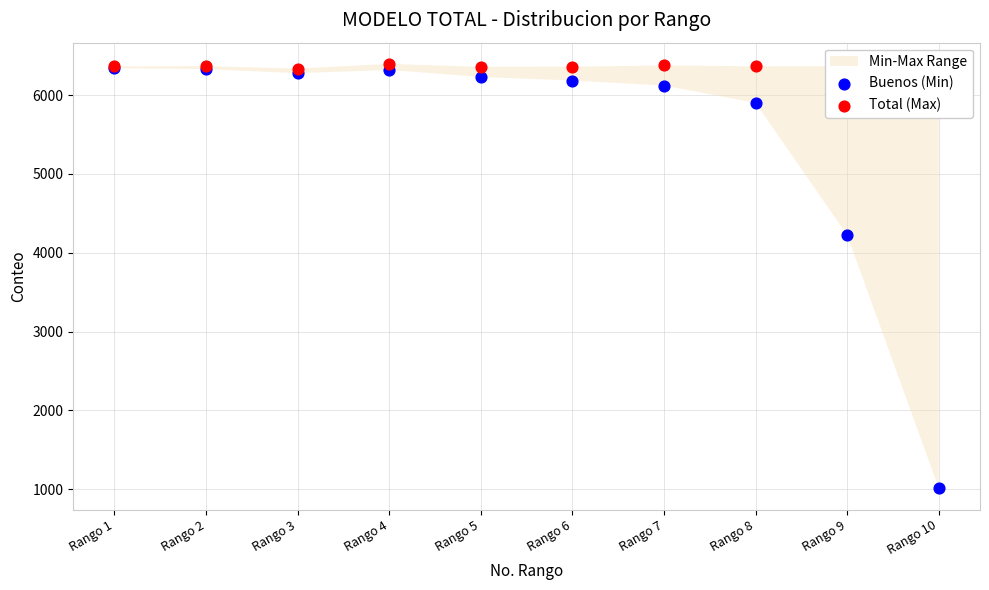

At which category is the sum across all series the highest?

Rango 4